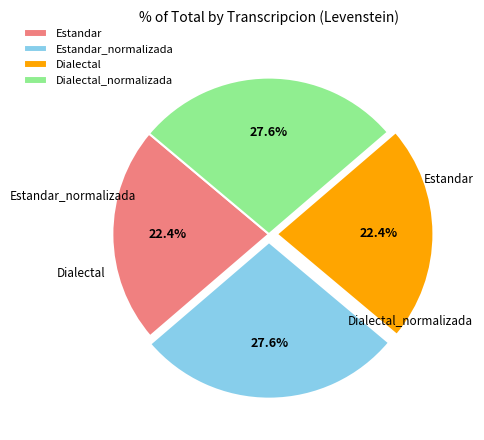

Does any single category account for the majority?

No